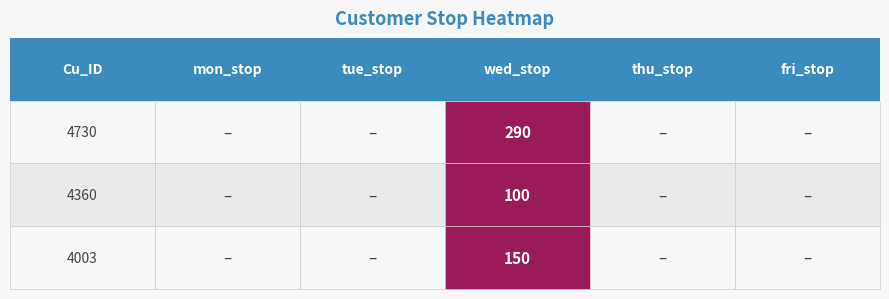

What is the difference between the 4360 values at 2 and 4?

100